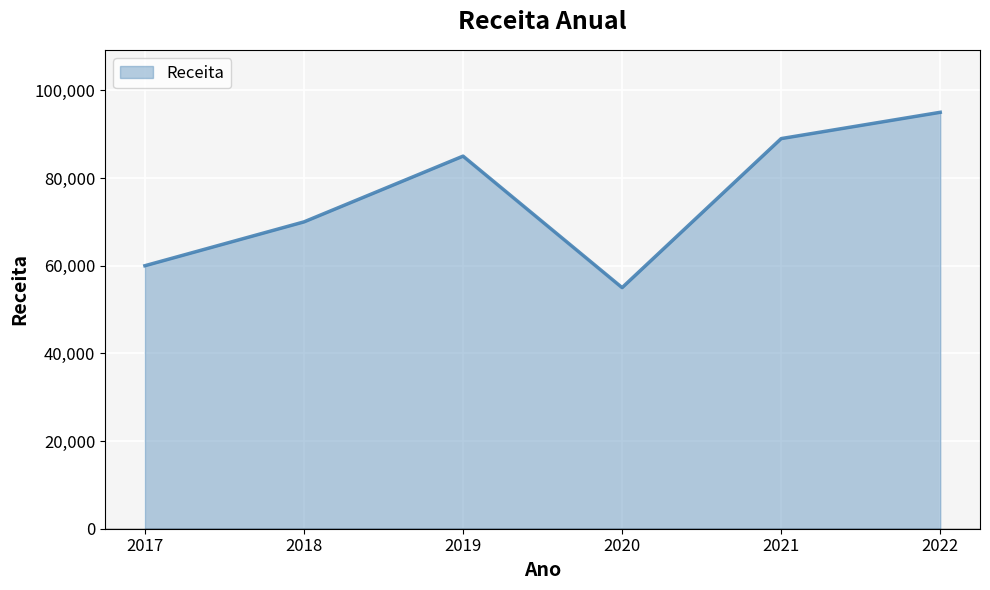

What is the difference between the values at 2019 and 2022?

10000